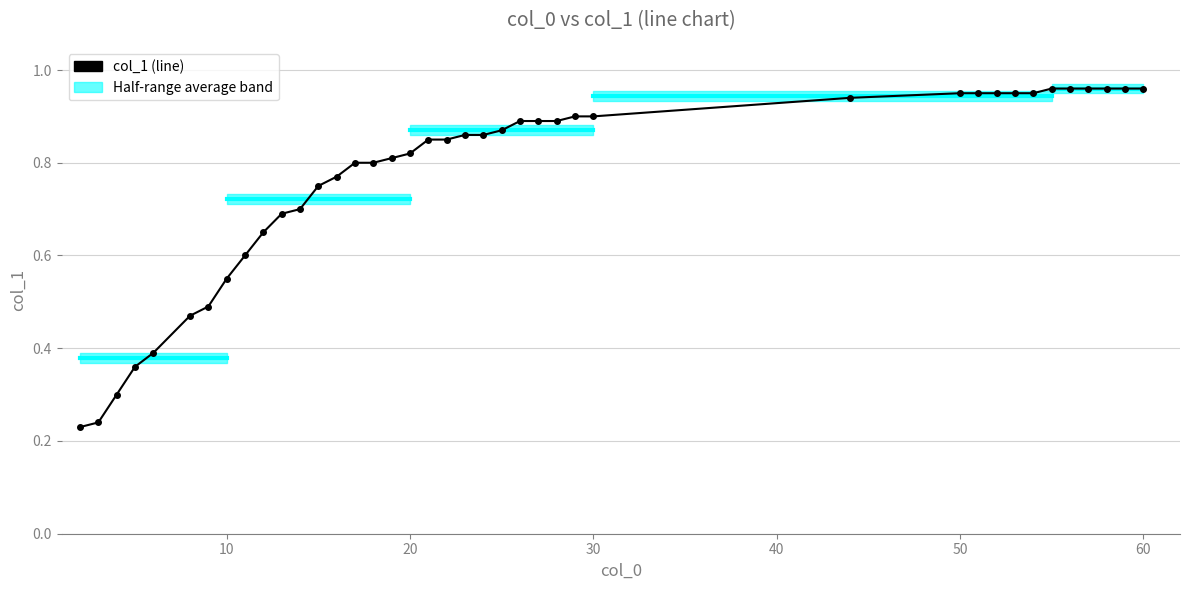

What is the difference between the maximum and minimum values?

0.7